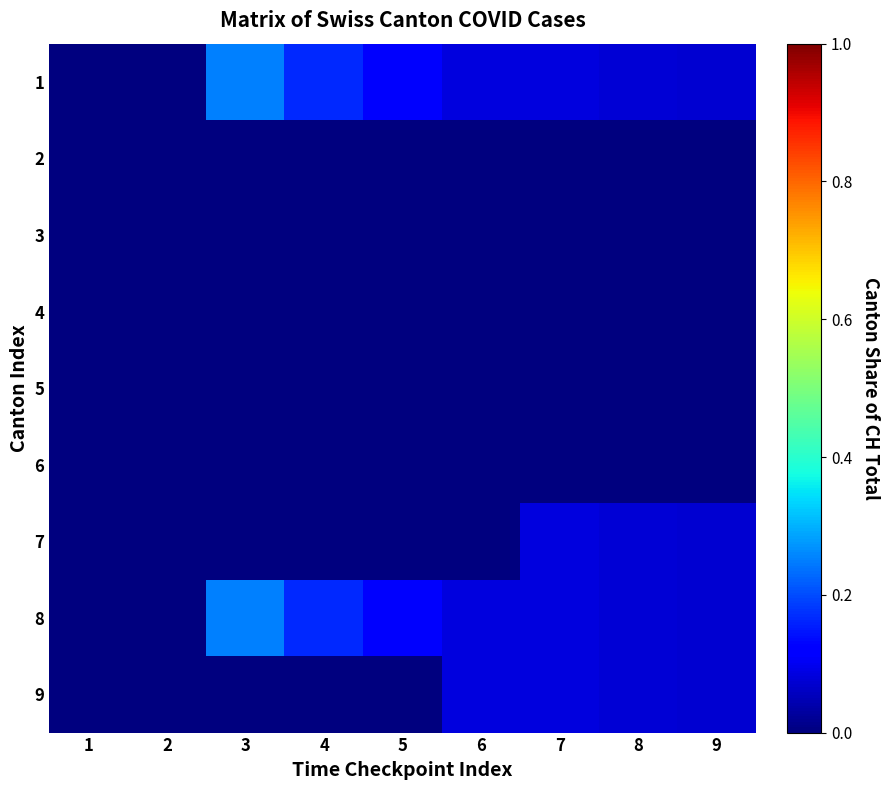

At how many categories does at least one series exceed 0?

7